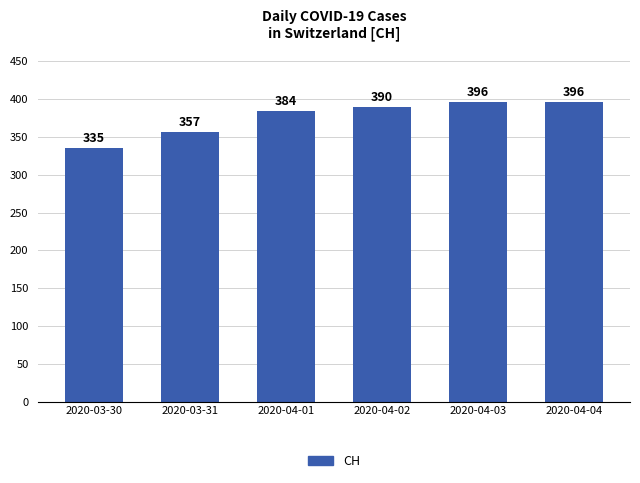

The value at 2020-03-30 is 335. True or false?

True